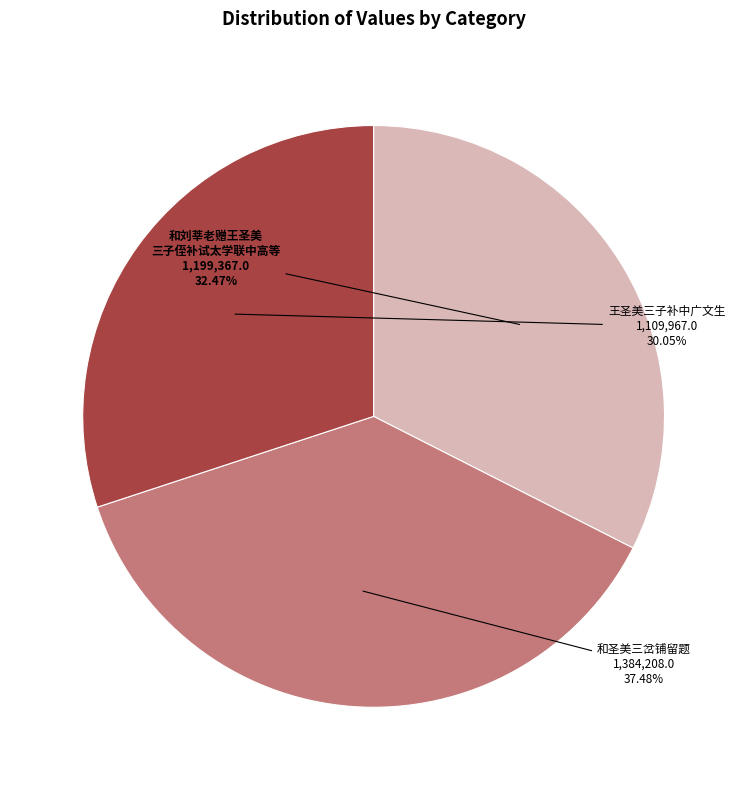

How many slices are in this pie chart?

3